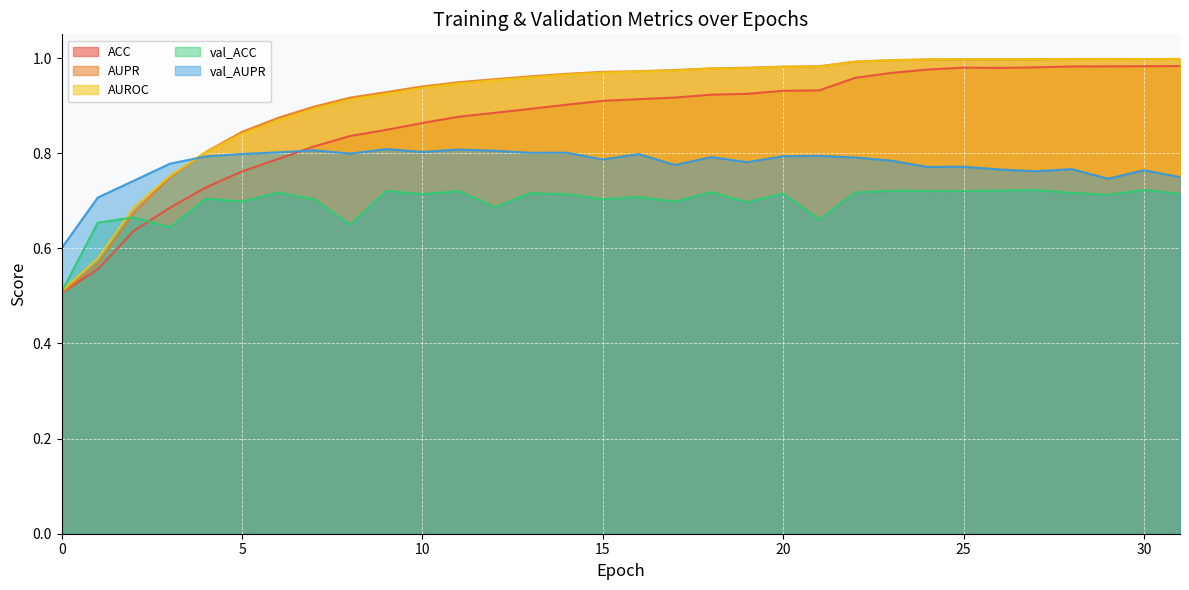

Does the chart display data point markers on the line(s)?

No